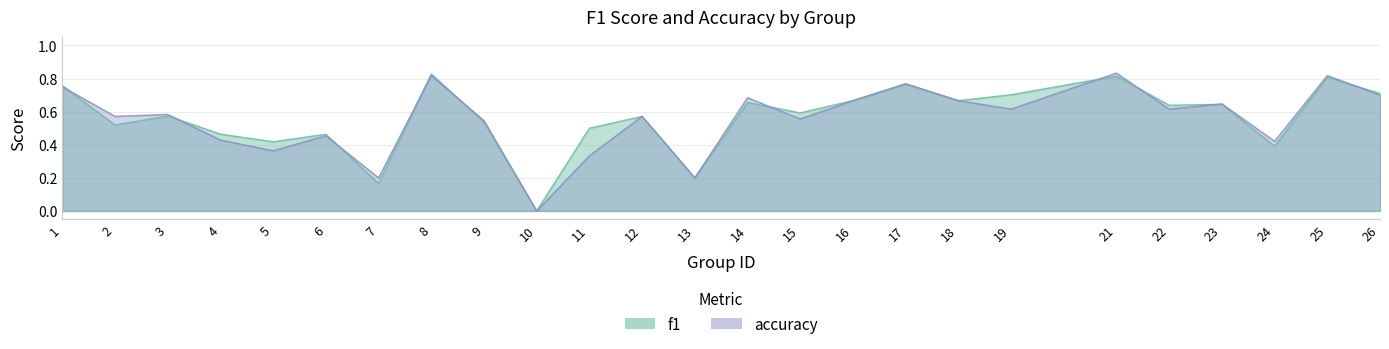

How many values in the f1 series exceed 0?

24